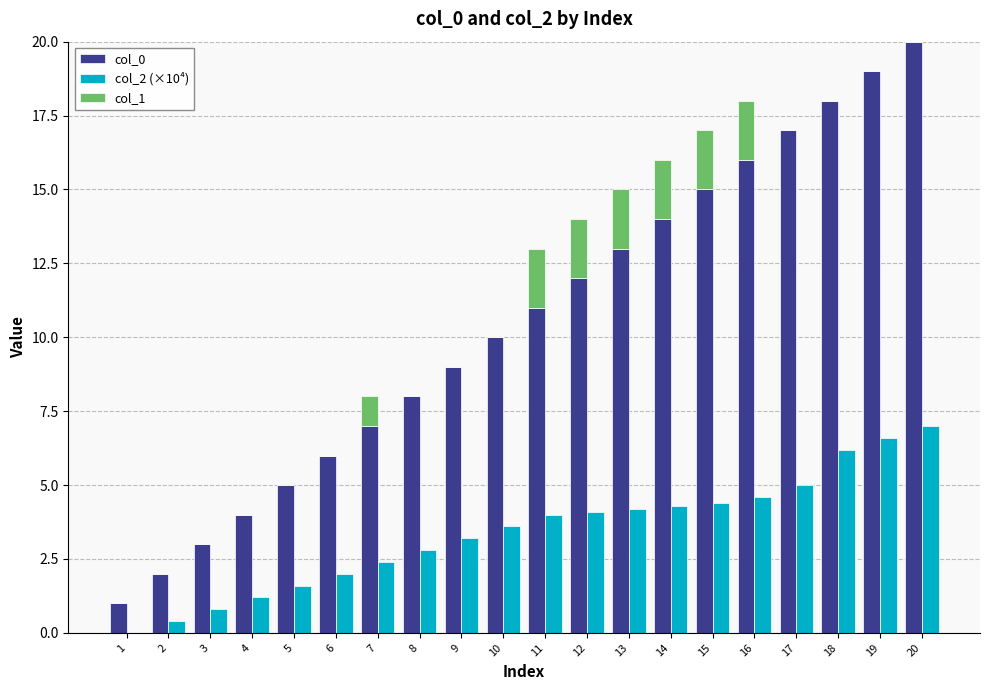

What value does the col_2 (×10⁴) series have at 5?

1.6